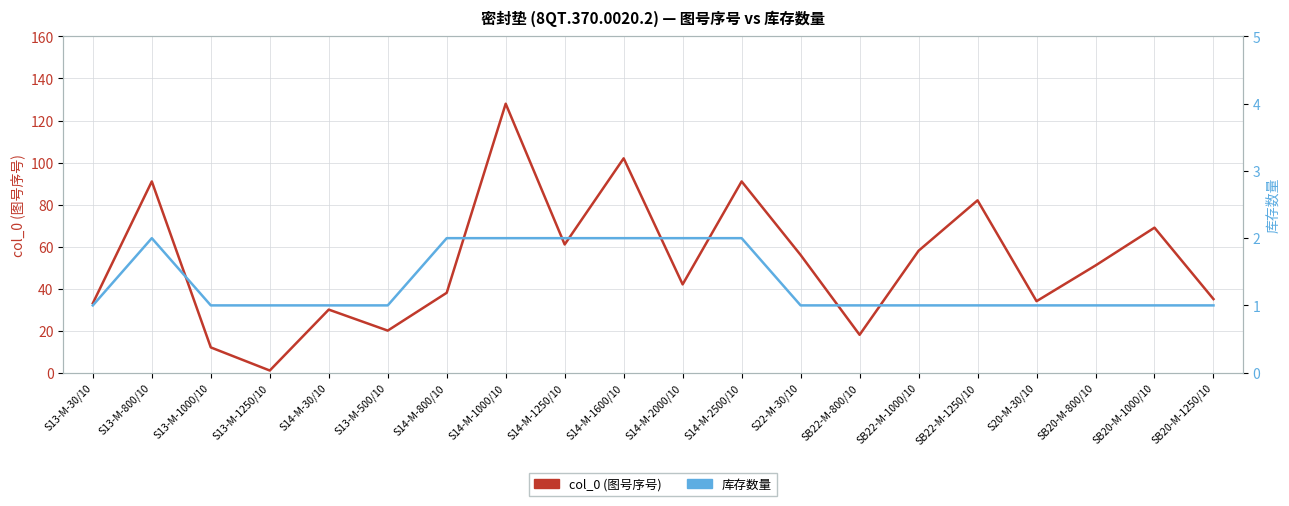

How many values in the col_0 (图号序号) series exceed 51?

9